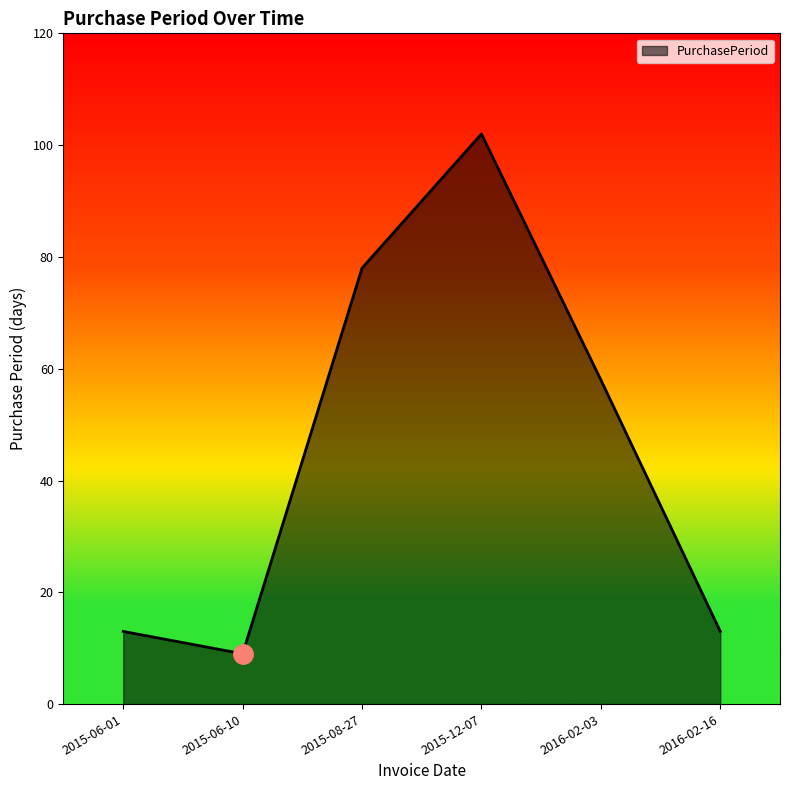

Reading left to right, list all the values displayed in this chart.

13	9	78	102	58	13